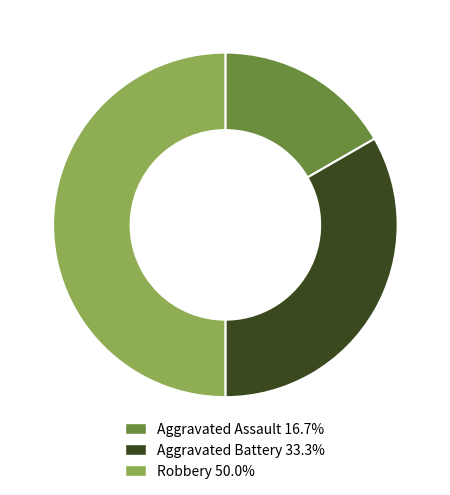

Approximately how many times larger is the value at Robbery 50.0% compared to Aggravated Battery 33.3%?

1.5